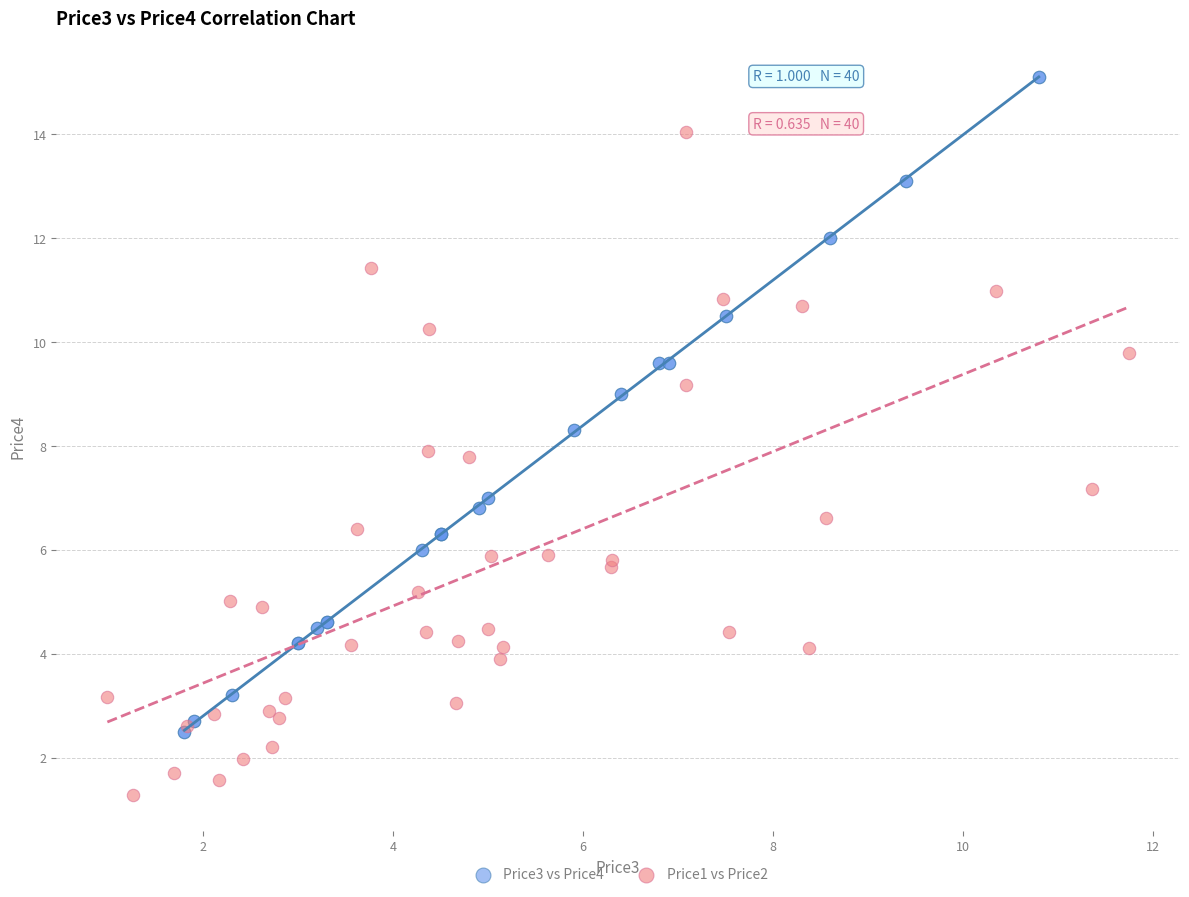

Which series contains the highest Y value?

Price3 vs Price4